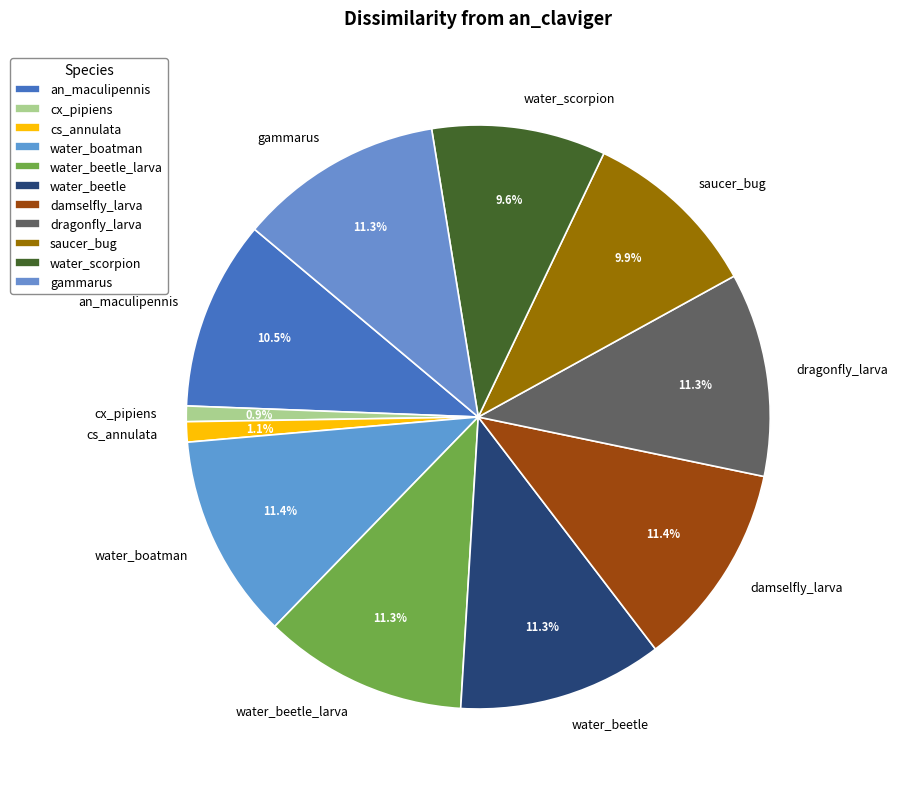

Which has a higher value, an_maculipennis or damselfly_larva?

damselfly_larva